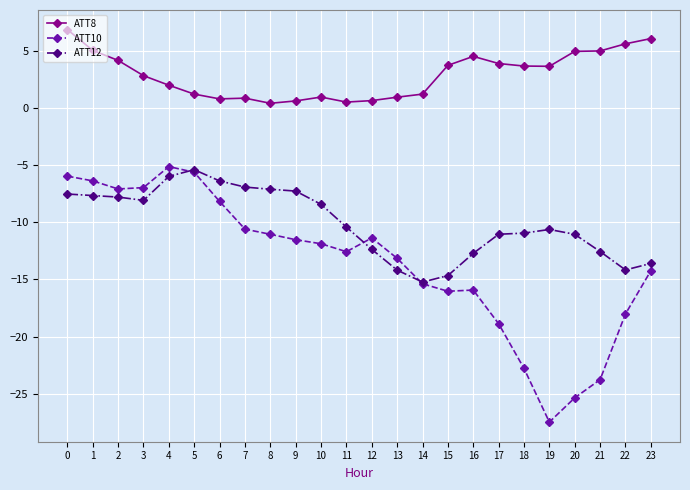

Rank the series at 15 from lowest to highest value.

ATT10, ATT12, ATT8